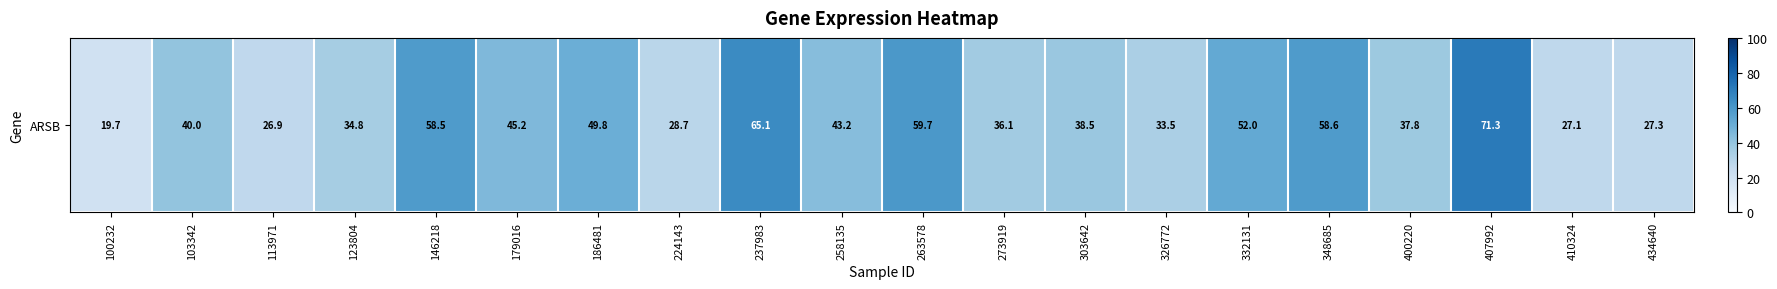

What is the smallest value displayed?

19.7